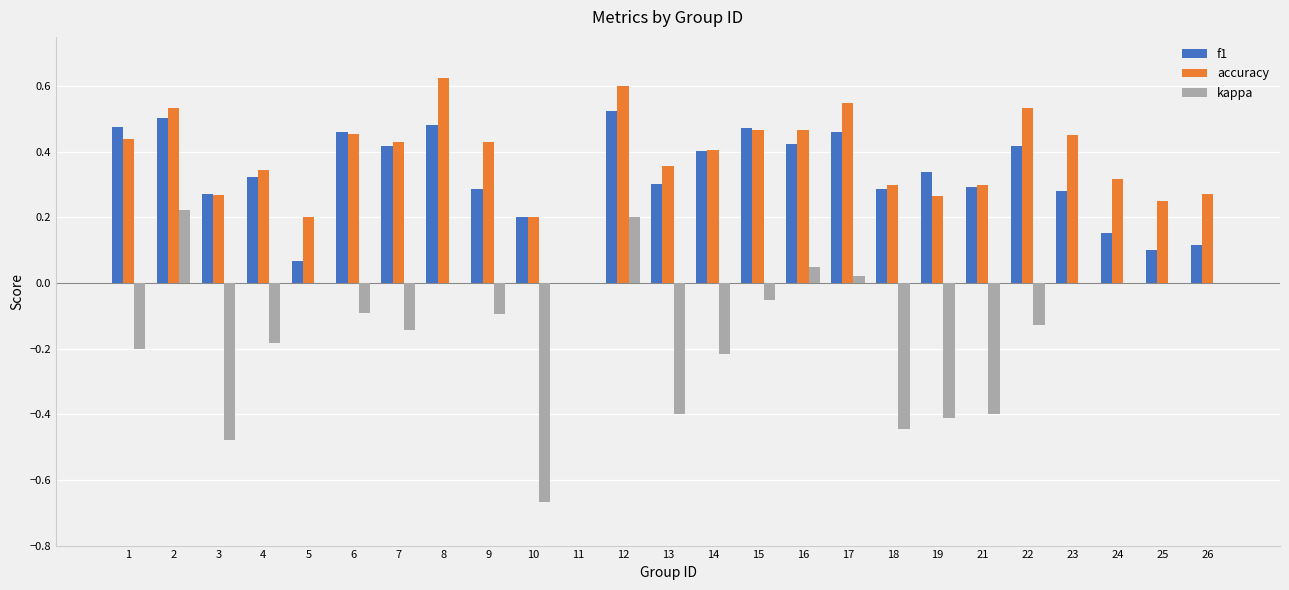

What is the total value across all series at 15?

0.9